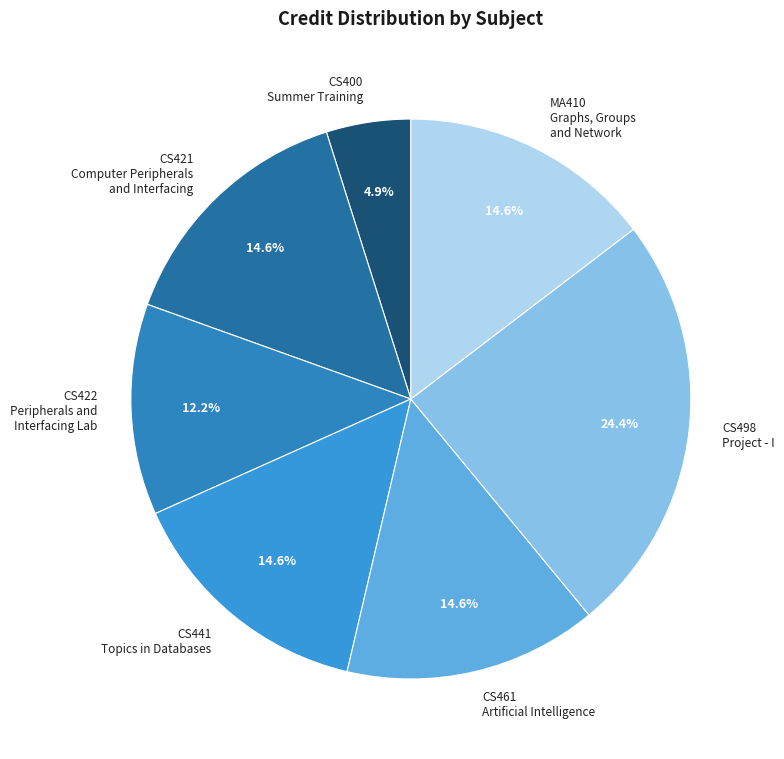

What is the ratio of the value at CS441 Topics in Databases to the value at CS421 Computer Peripherals and Interfacing?

1.0